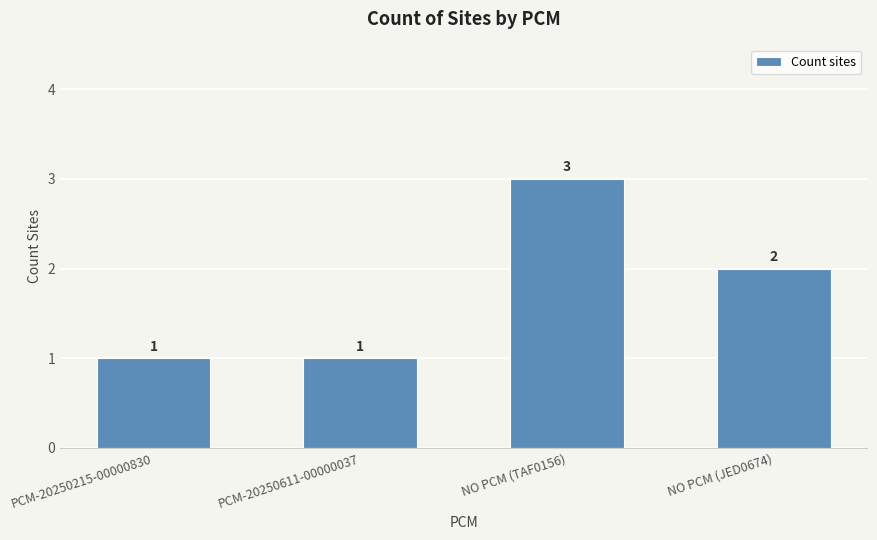

How many distinct data groups are displayed?

1